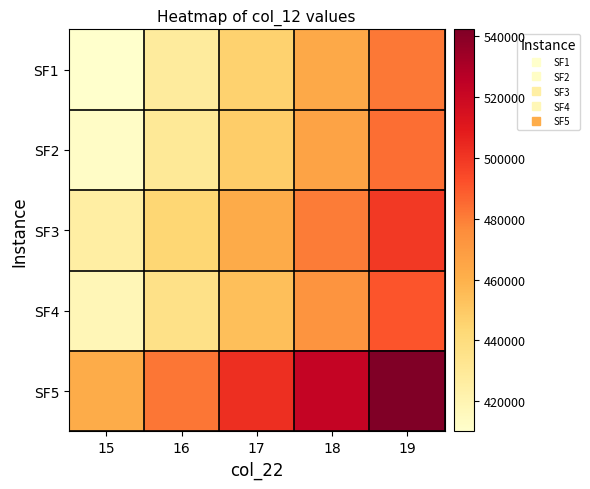

Between 16 and 18, which is larger?

18